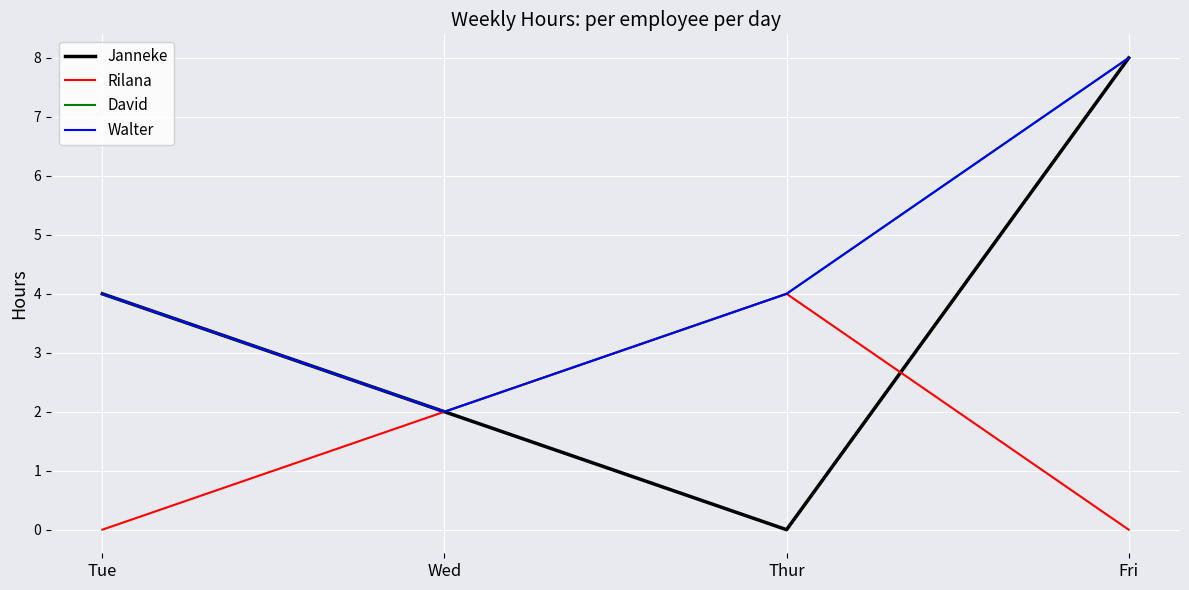

Is this an area chart (filled region under the line)?

No